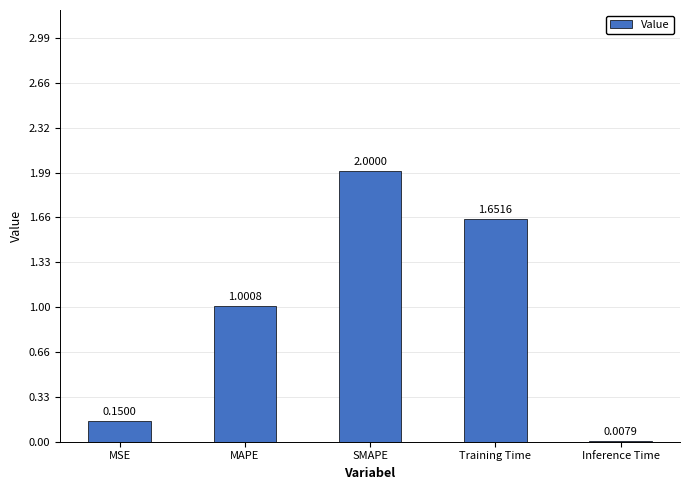

The value at SMAPE is 2.0. True or false?

True